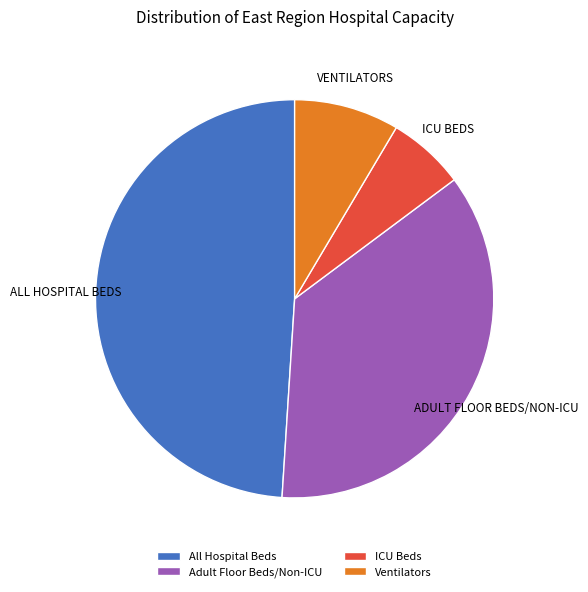

Does ICU Beds represent more than half of the total?

No